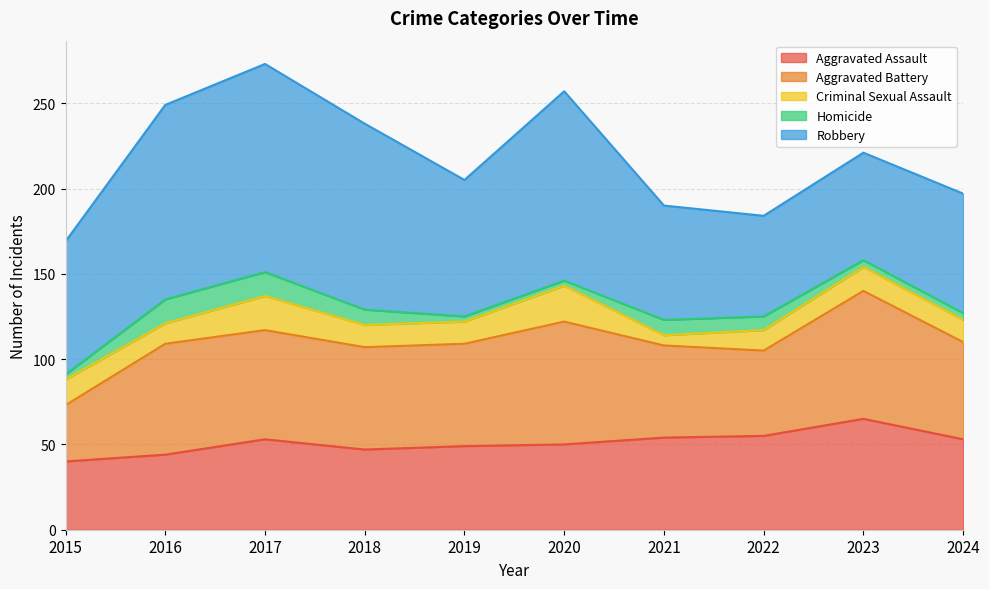

How many lines are shown in the chart?

5